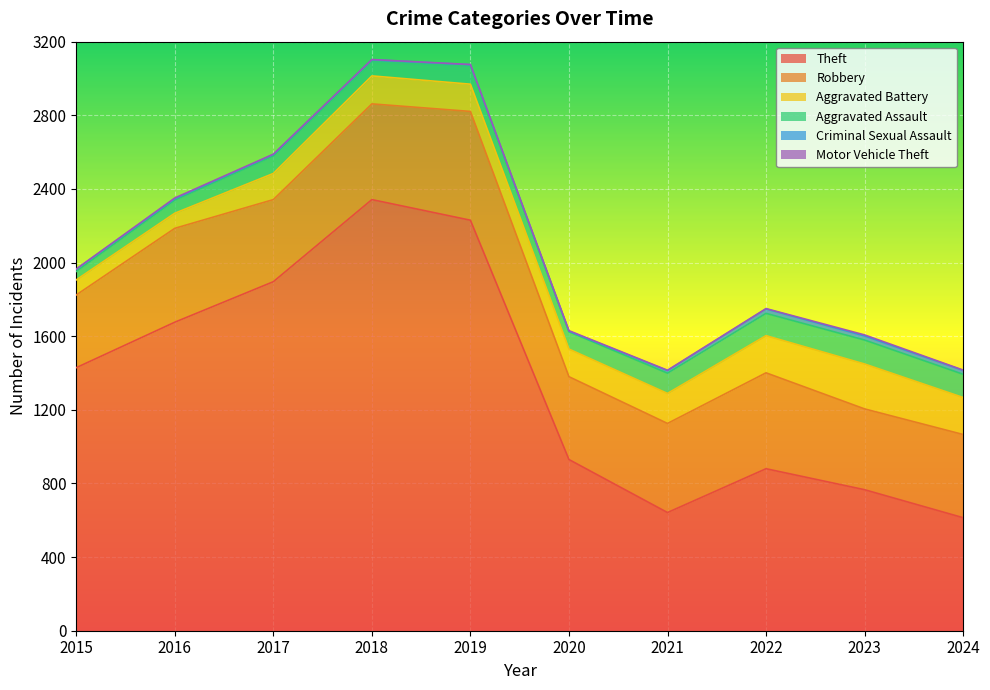

Reading left to right, list all the values displayed in this chart.

Theft: 1429	1676	1896	2342	2230	930	642	880	766	614
Robbery: 395	510	446	520	591	450	484	521	439	452
Aggravated Battery: 82	82	142	152	148	150	163	202	244	201
Aggravated Assault: 46	71	95	77	98	94	110	121	130	126
Criminal Sexual Assault: 12	8	8	11	8	3	14	24	22	21
Motor Vehicle Theft: 1	4	2	1	1	3	2	2	6	2